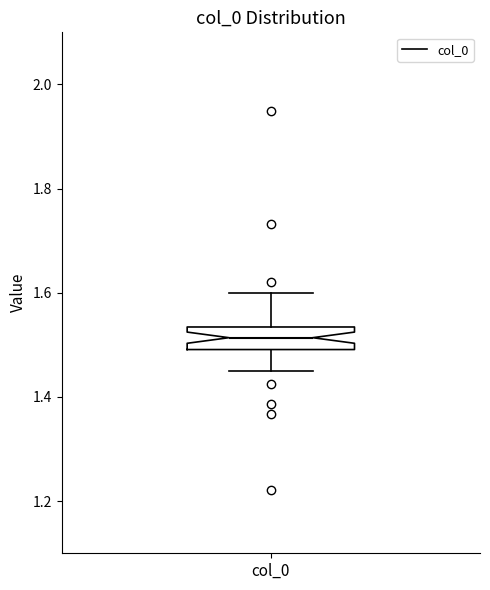

Transcribe this box plot: give where the median line is, the range the box spans, and where the two whiskers end, as read against the y-axis. The values are not printed on the chart, so give them approximately, as read against the axis.

median 1.52, box 1.50 to 1.54, whiskers 1.44 to 1.60